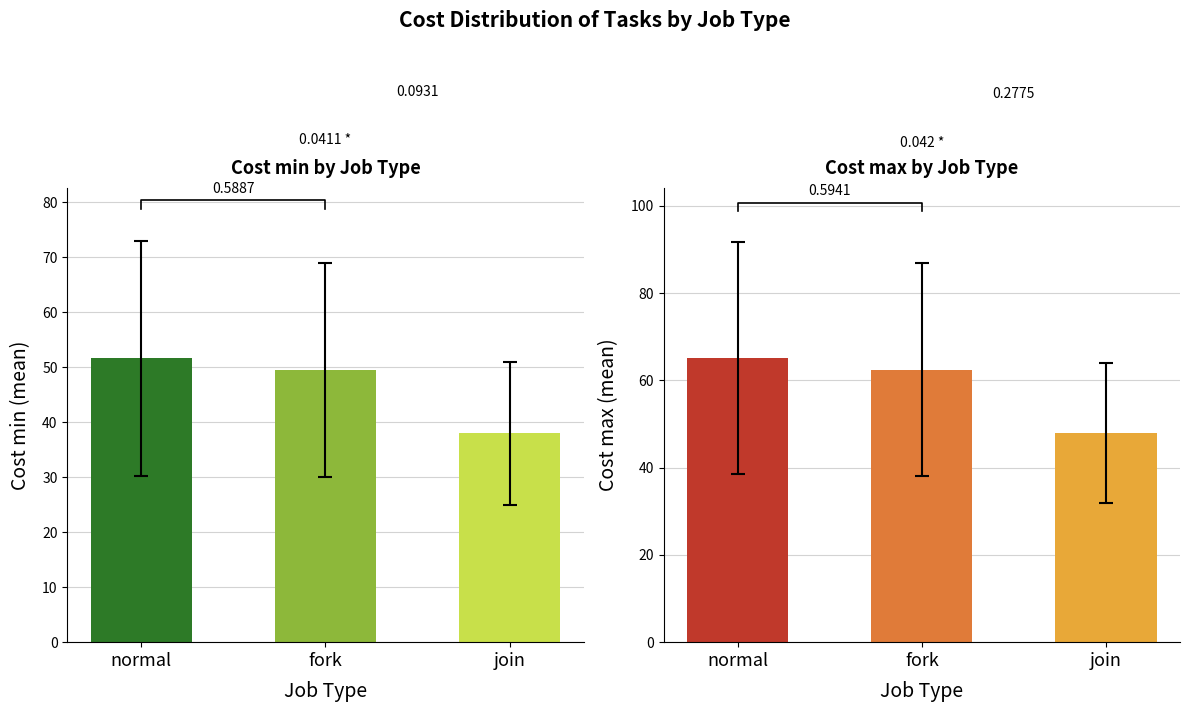

Which category has the lowest value across all series?

join